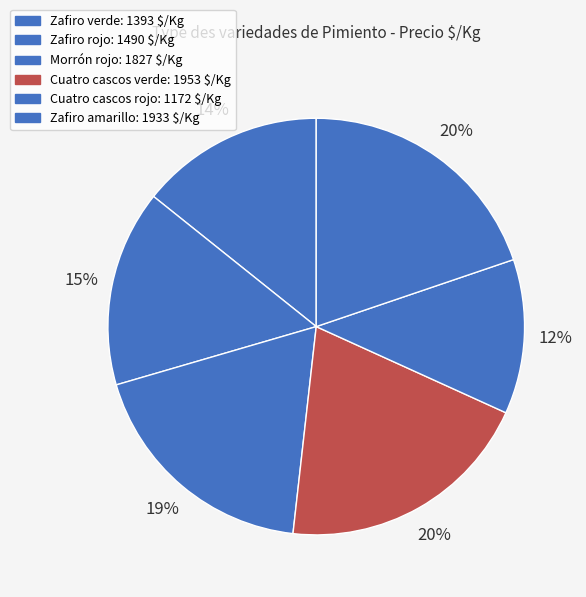

How many segments does this pie chart have?

6